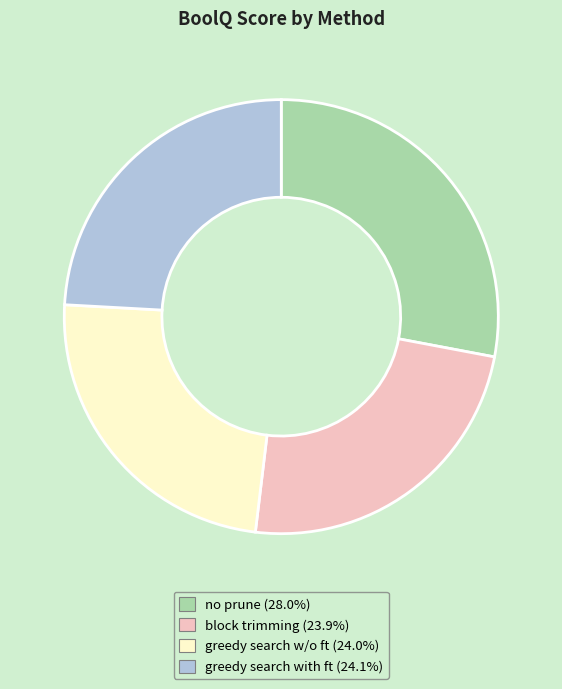

What is the ratio of the value at no prune (28.0%) to the value at block trimming (23.9%)?

1.2